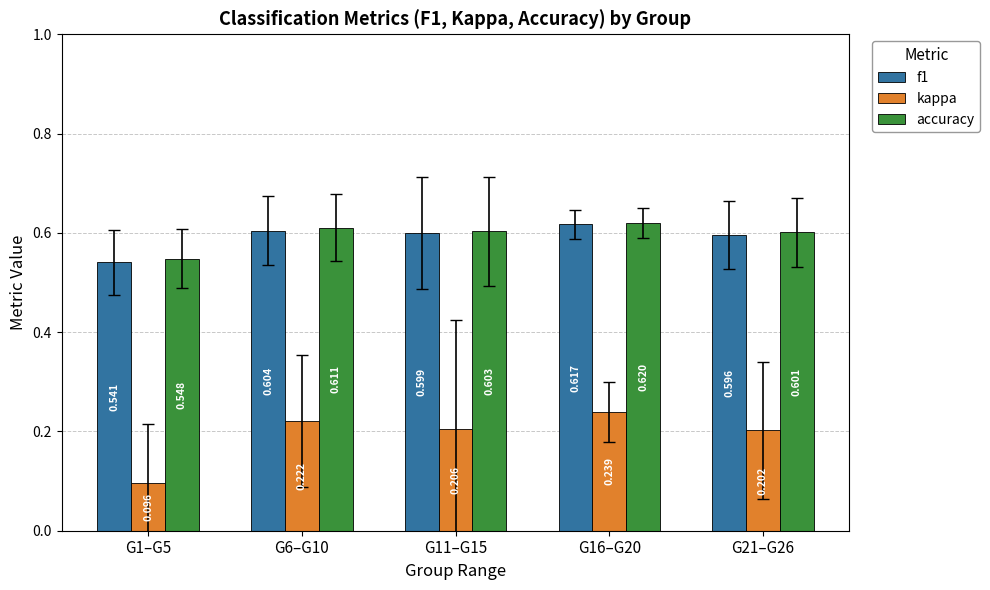

What position from the left is G11–G15?

3